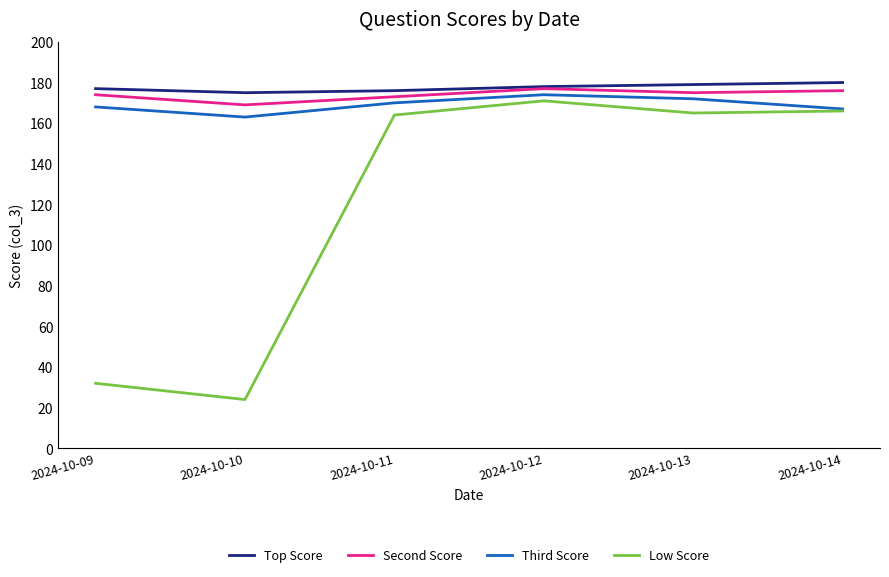

Is it true that Third Score equals 302 at 2024-10-13?

False